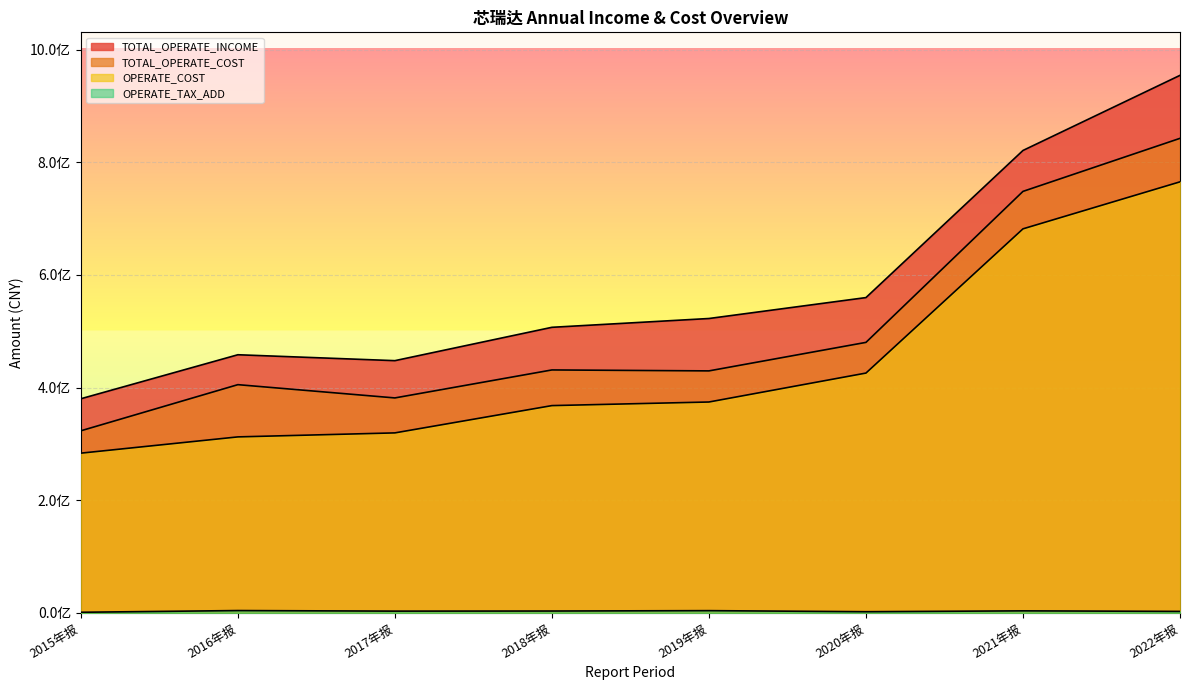

What is the average value of the TOTAL_OPERATE_COST series?

505282347.1